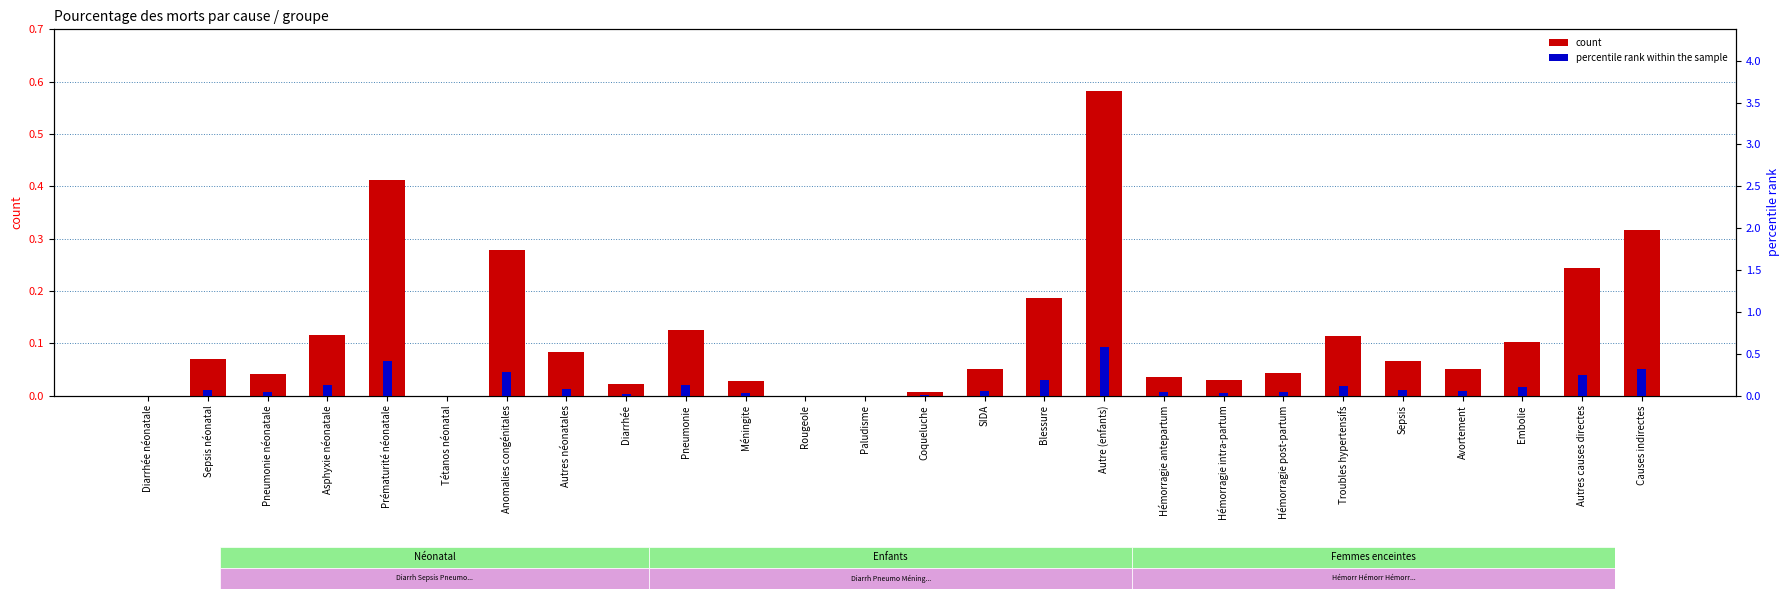

What is the value of the count bar at the 5th from the left?

0.4